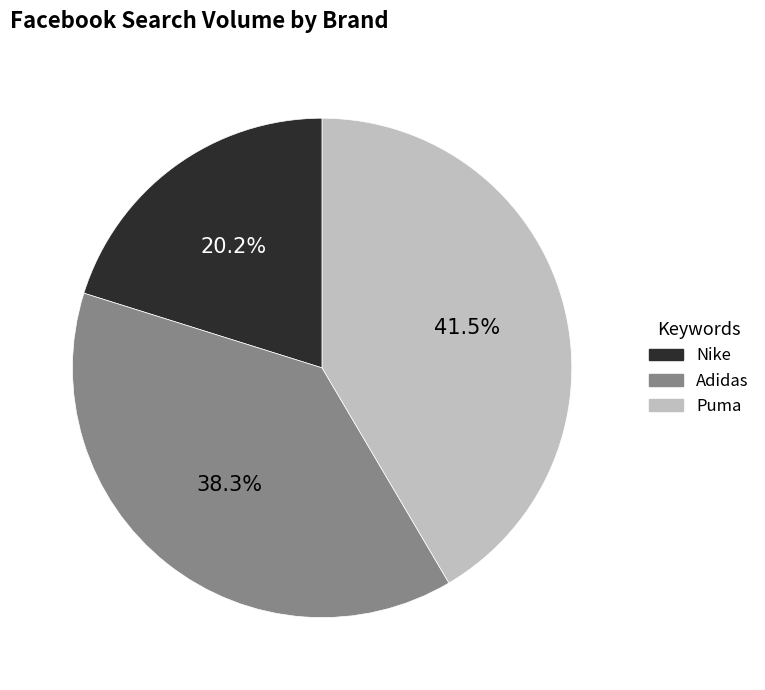

Rank the categories by value from lowest to highest.

Nike, Adidas, Puma